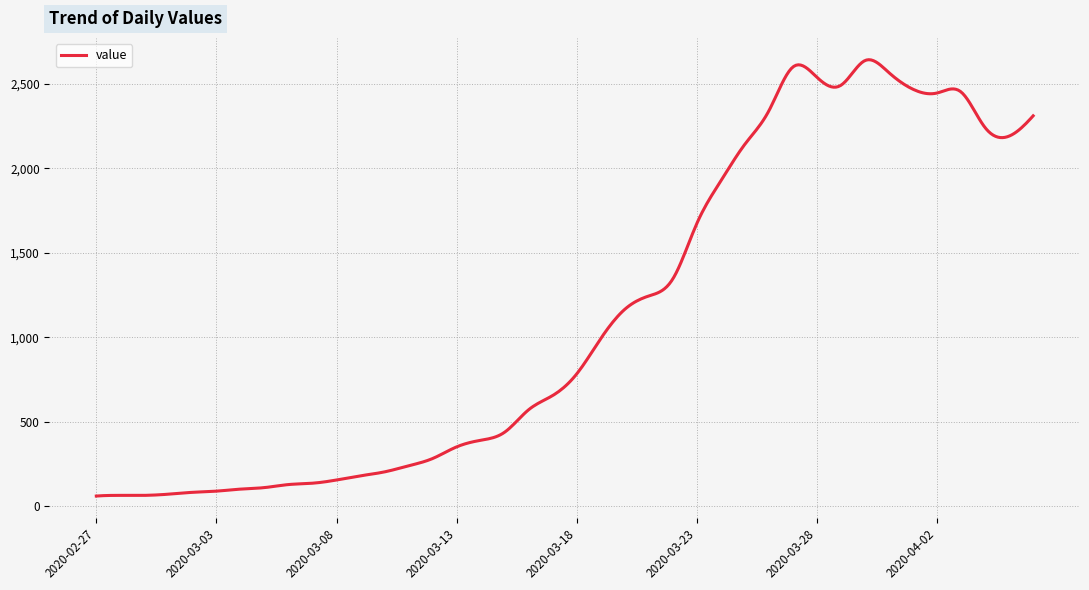

What is the smallest value displayed?

61.0